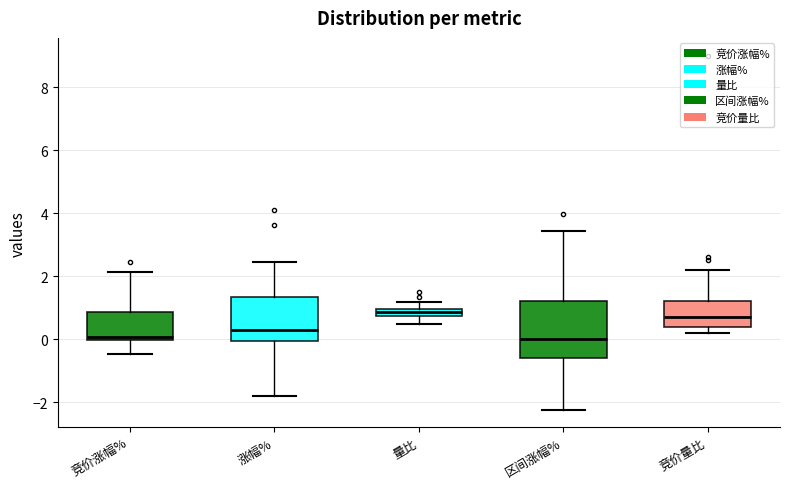

Which box is the tallest, from its lower edge to its upper edge?

区间涨幅%